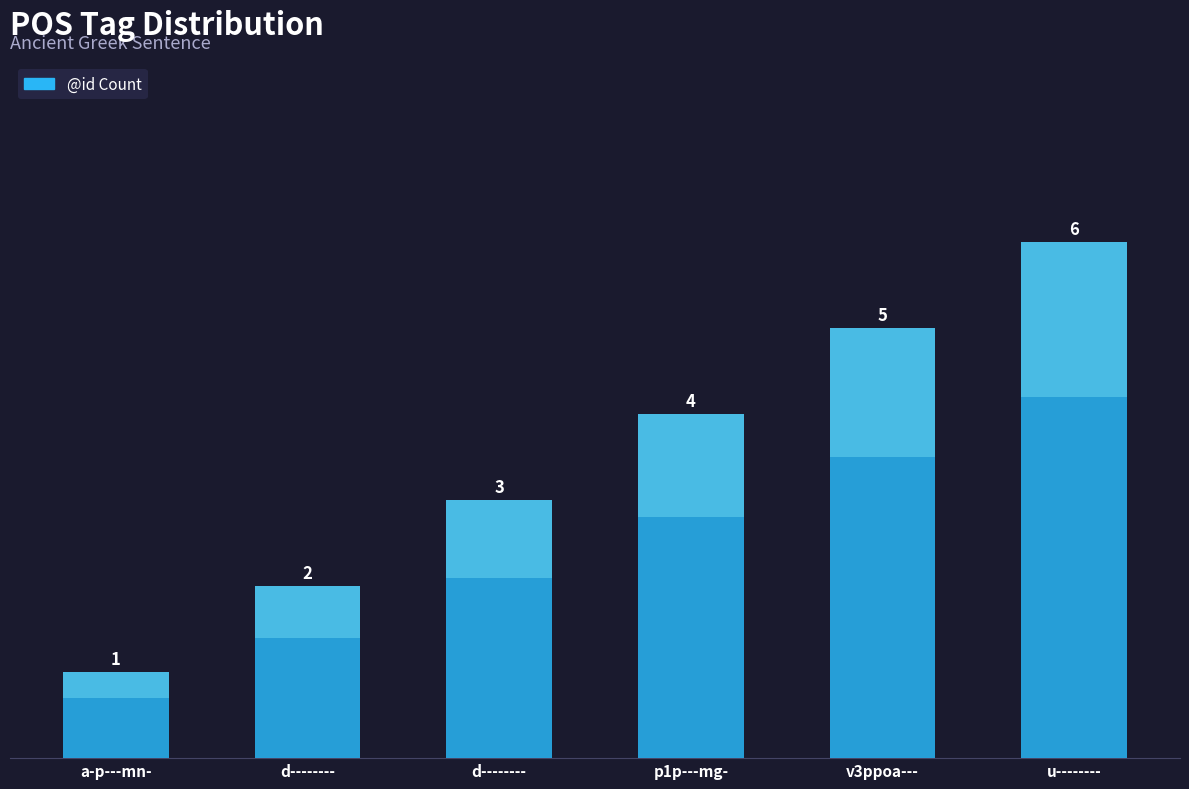

What is the difference between the maximum and minimum values?

5